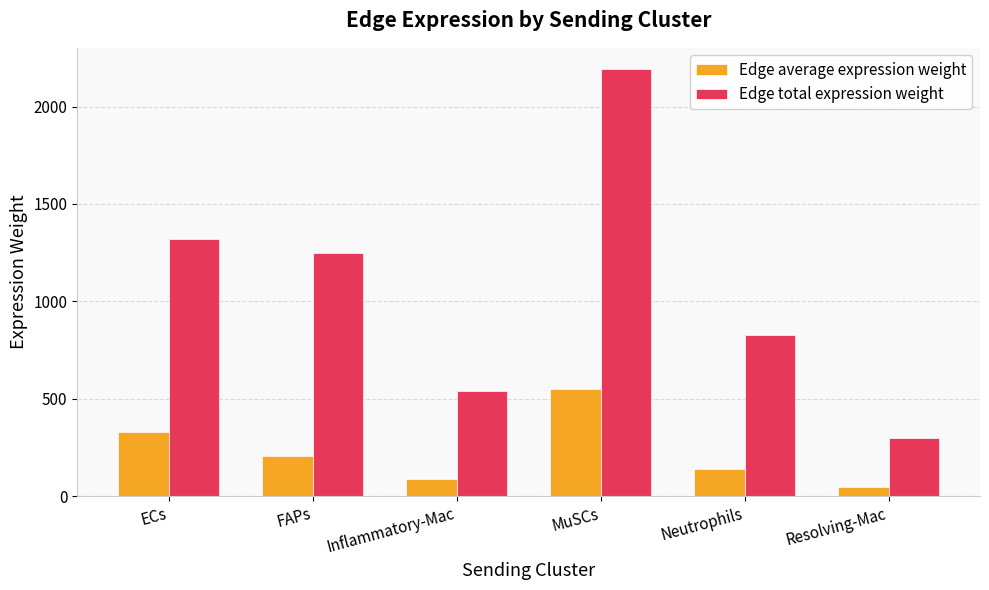

What is the value of the Edge total expression weight bar at the 5th from the left?

826.8